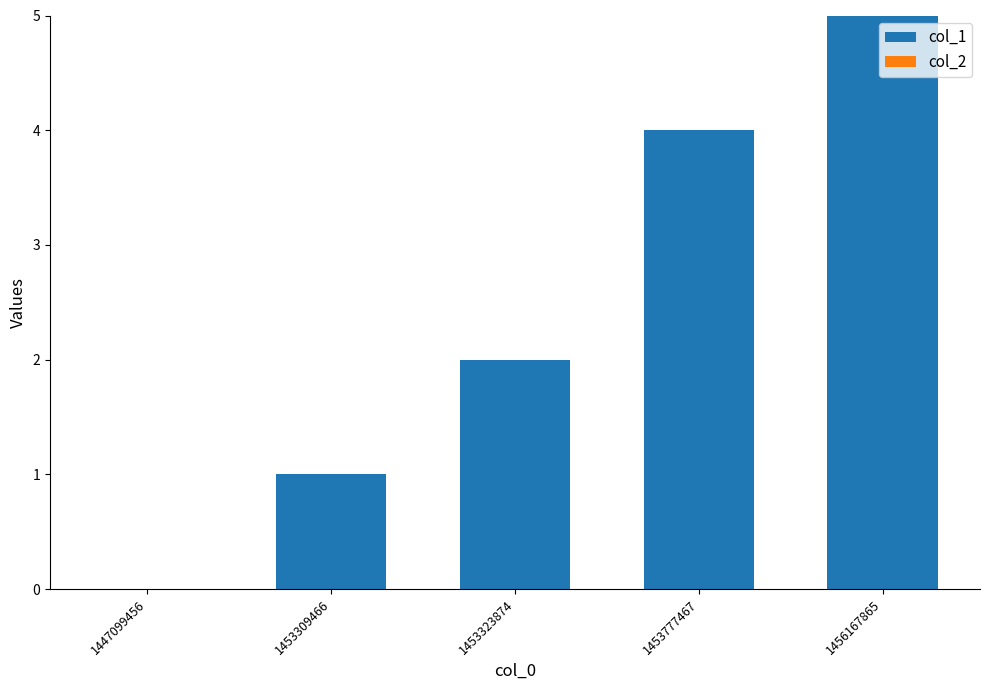

The value at 1453309466 is 0. True or false?

False